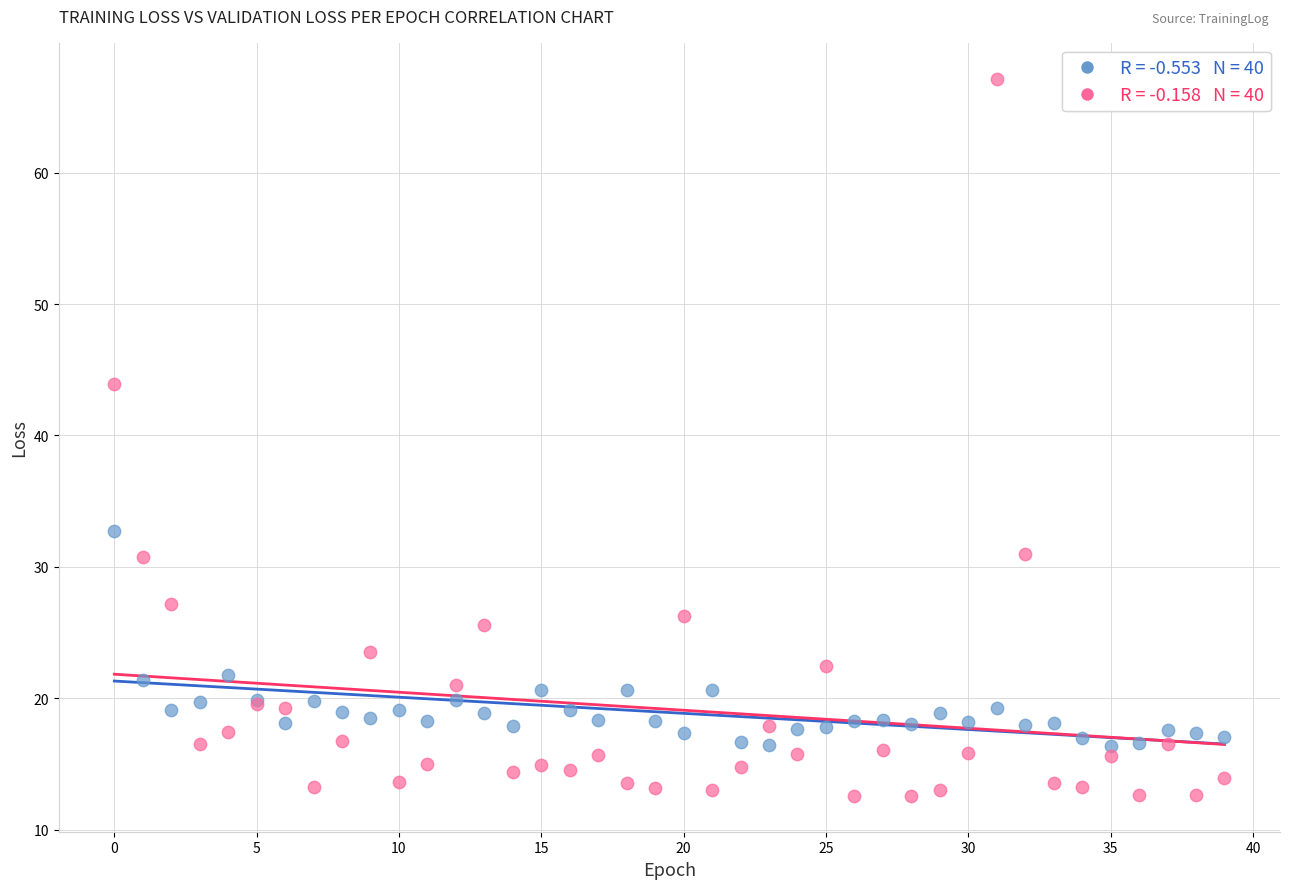

Across all series, what Y value is closest to 39?

43.9